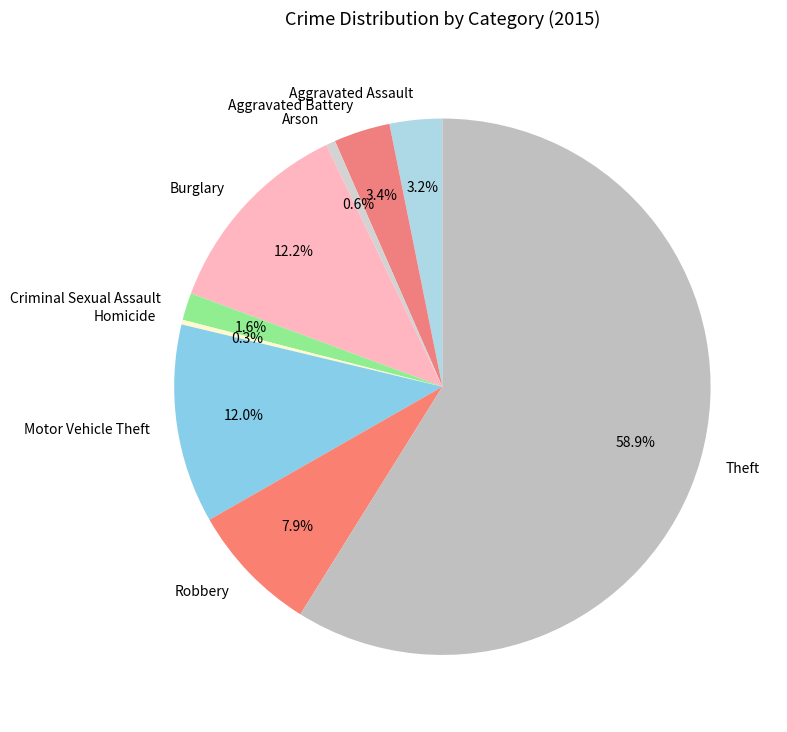

Approximately how many times larger is the value at Aggravated Assault compared to Robbery?

0.4